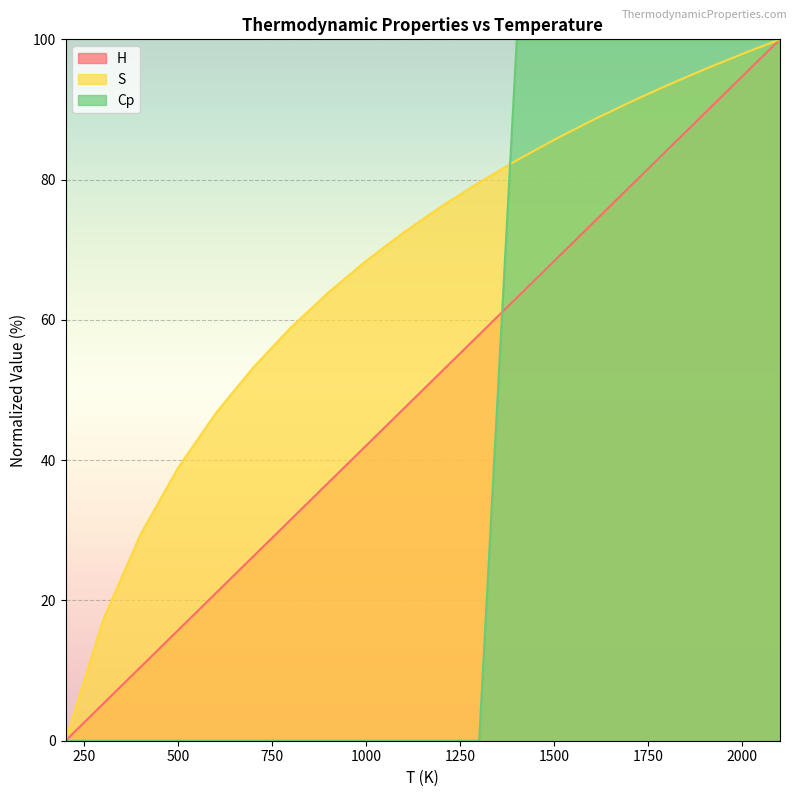

Reading left to right, list all the values displayed in this chart.

H: 200=0.0	300=5.3	400=10.5	500=15.8	600=21.1	700=26.3	800=31.6	900=36.8	1000=42.1	1100=47.4	1200=52.6	1300=57.9	1400=63.2	1500=68.4	1600=73.7	1700=78.9	1800=84.2	1900=89.5	2000=94.7	2100=100.0
S: 200=0.0	300=17.2	400=29.5	500=39.0	600=46.7	700=53.3	800=59.0	900=64.0	1000=68.4	1100=72.5	1200=76.2	1300=79.6	1400=82.8	1500=85.7	1600=88.4	1700=91.0	1800=93.4	1900=95.7	2000=97.9	2100=100.0
Cp: 200=0.0	300=0.0	400=0.0	500=0.0	600=0.0	700=0.0	800=0.0	900=0.0	1000=0.0	1100=0.0	1200=0.0	1300=0.0	1400=100.0	1500=100.0	1600=100.0	1700=100.0	1800=100.0	1900=100.0	2000=100.0	2100=100.0